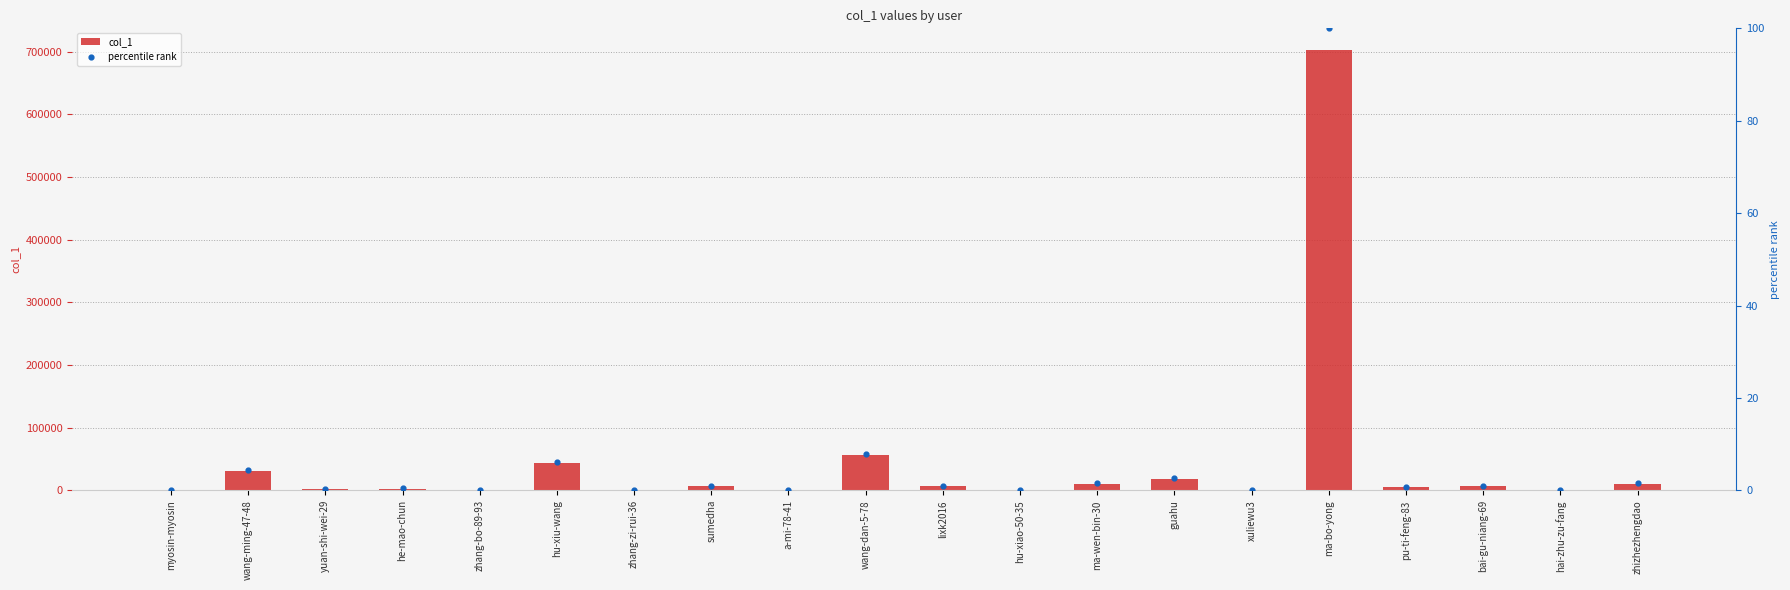

At which category is the sum across all series the highest?

ma-bo-yong